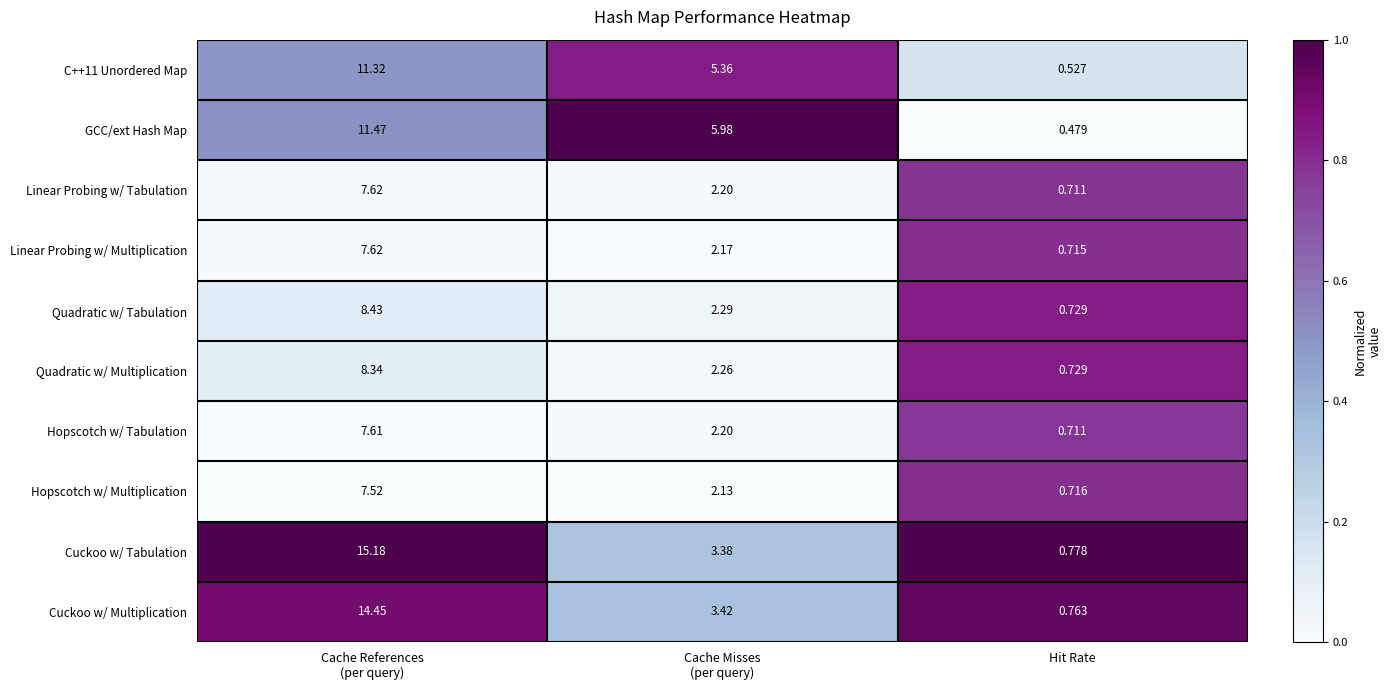

Which label corresponds to the smallest value in the chart?

Hit Rate